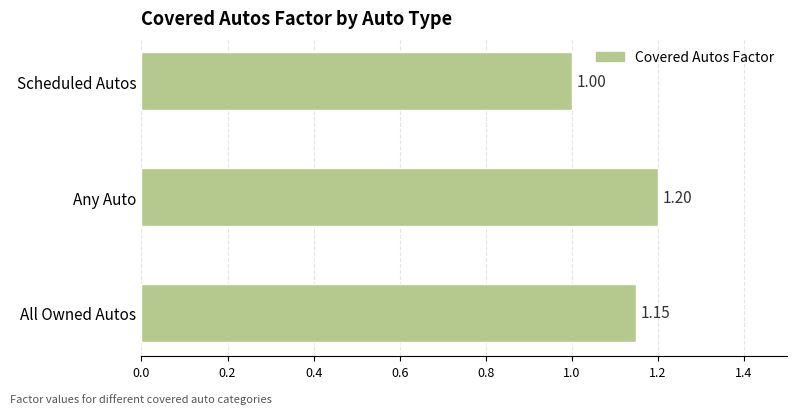

Where is the data nearest to the value 1?

Scheduled Autos